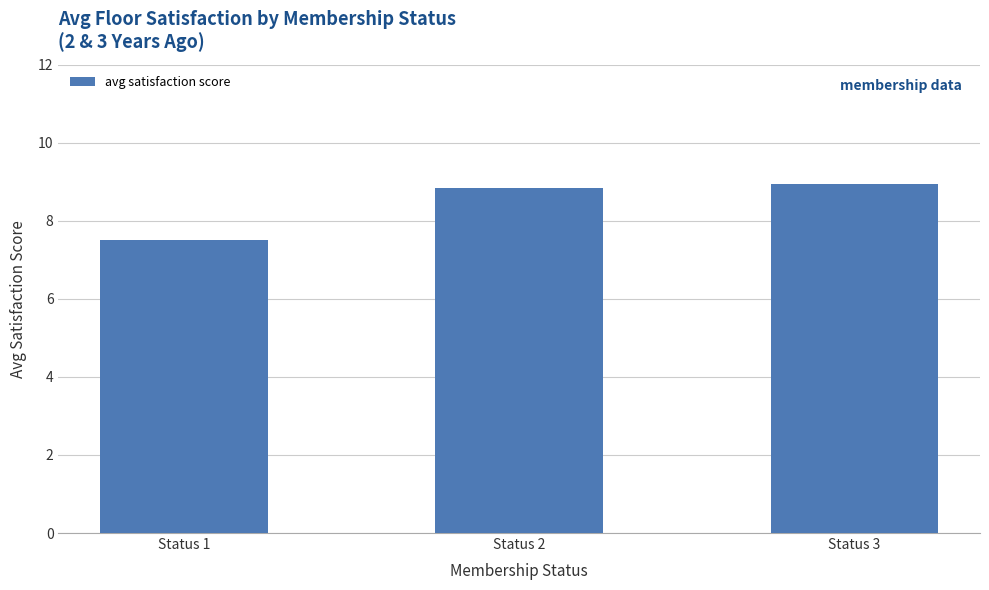

What is the change in value from Status 1 to Status 3?

+1.4